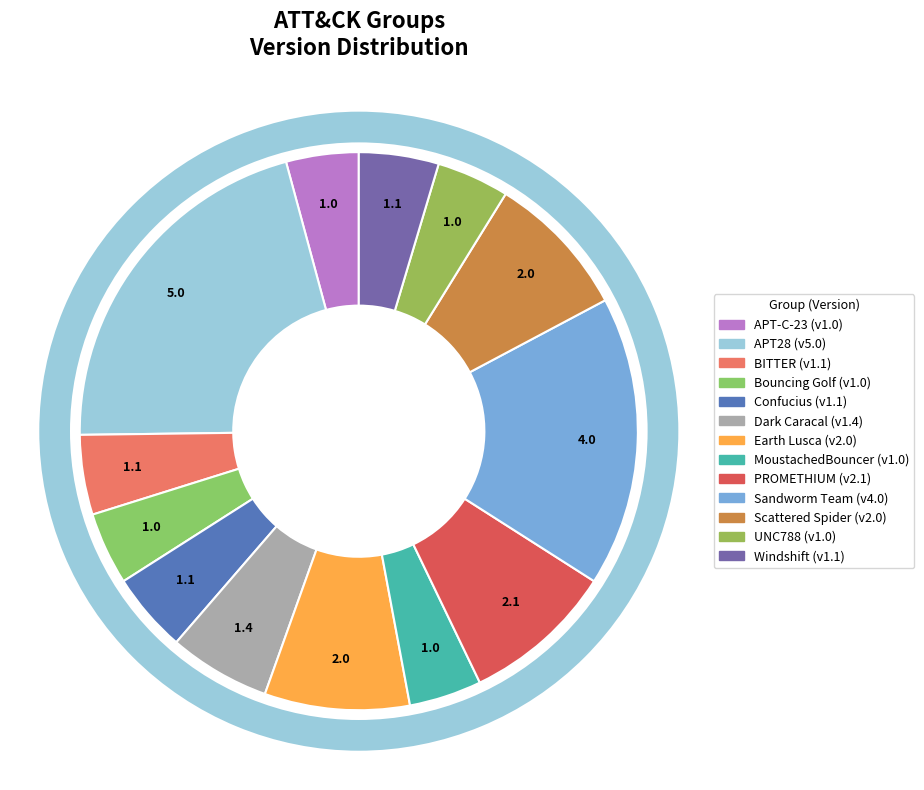

Does any single category account for the majority?

No